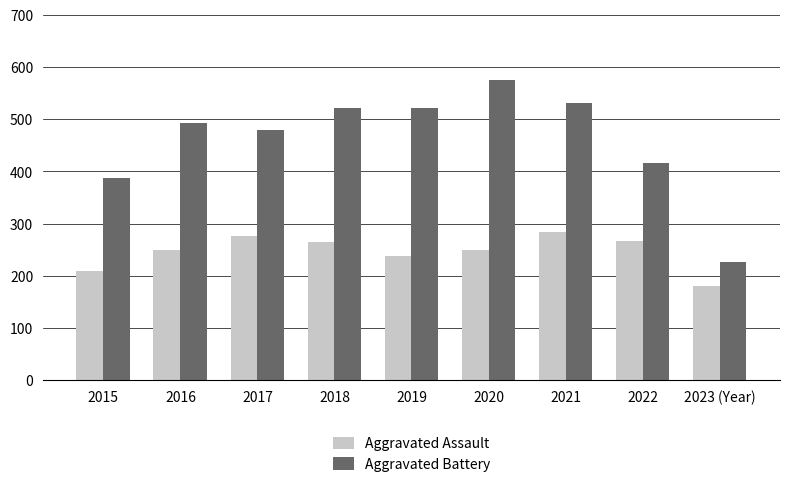

What is the difference between the maximum and minimum values in the Aggravated Assault series?

103